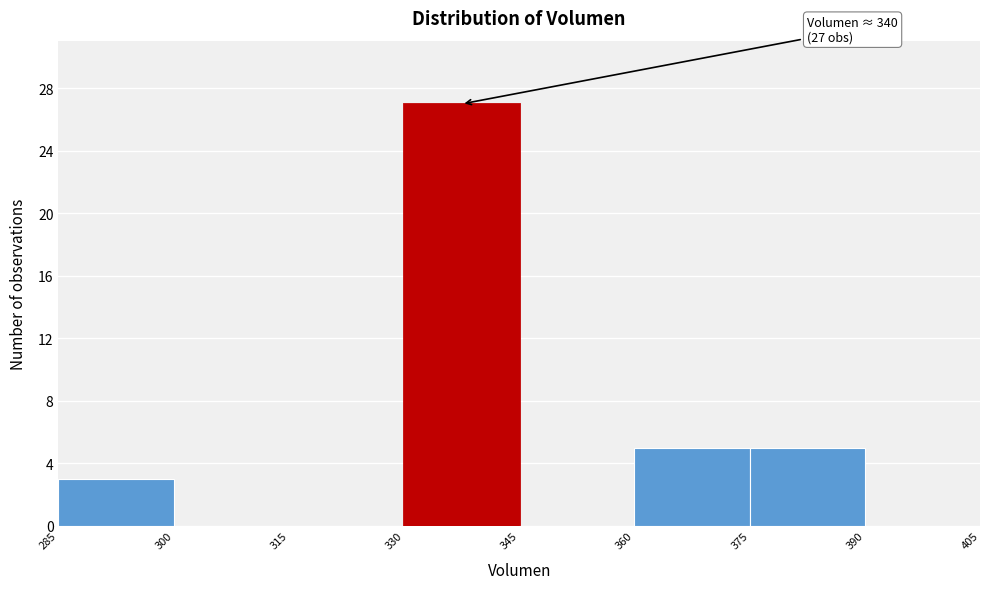

Over which range of the x-axis is the bar tallest?

330 to 345